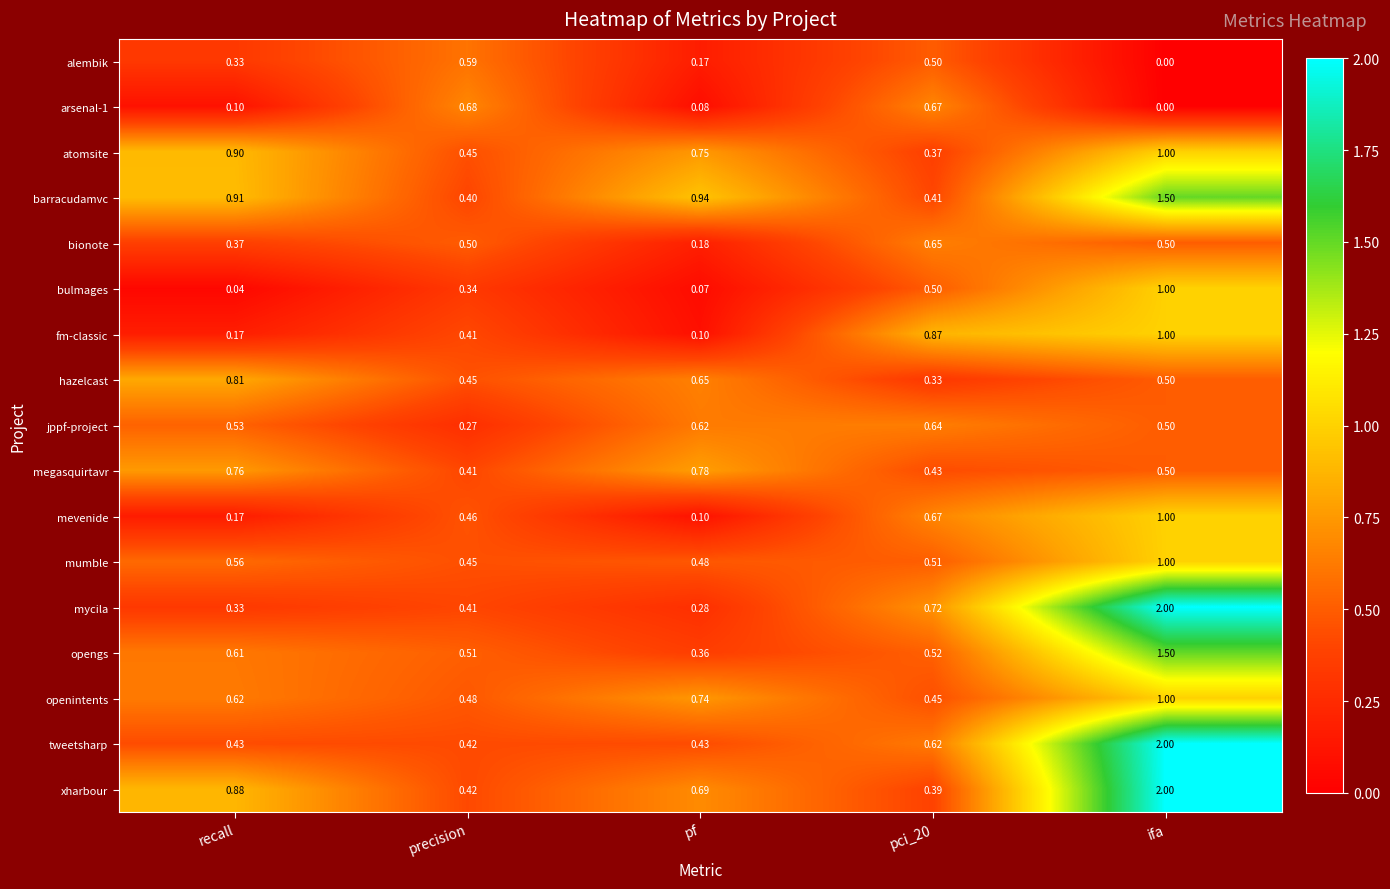

Is the value of bulmages at ifa greater than the value of bionote at pci_20?

Yes